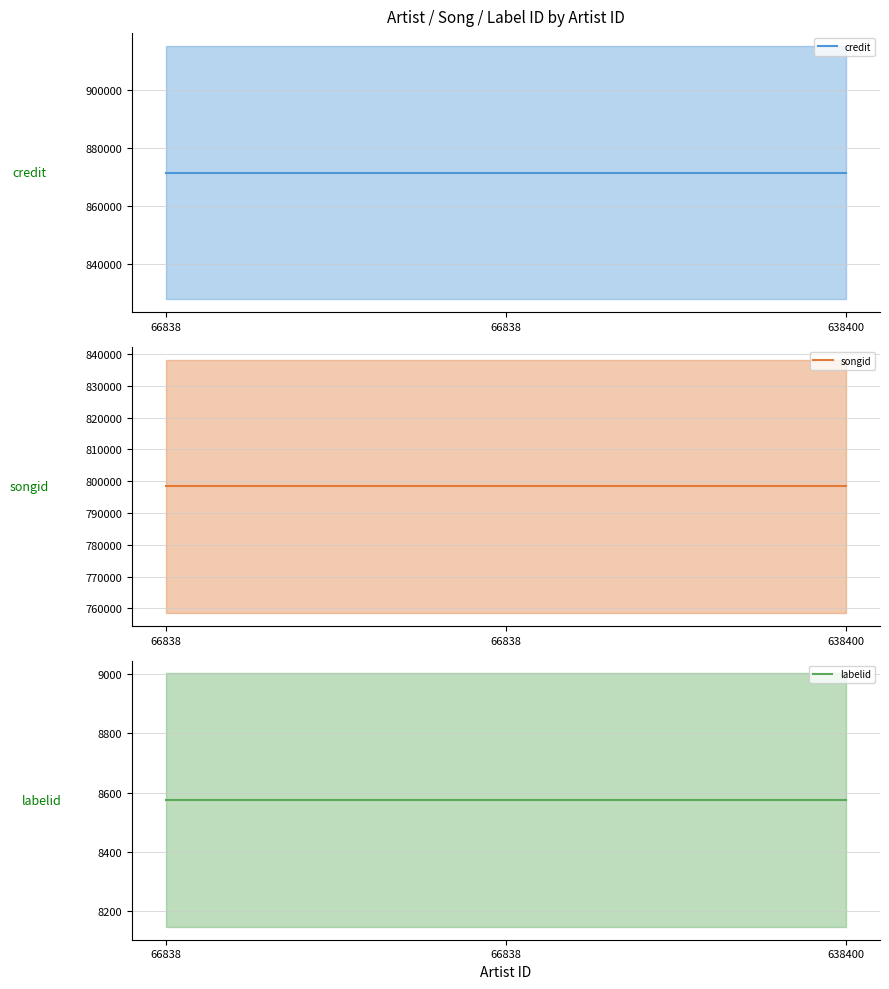

How many lines are shown in the chart?

3